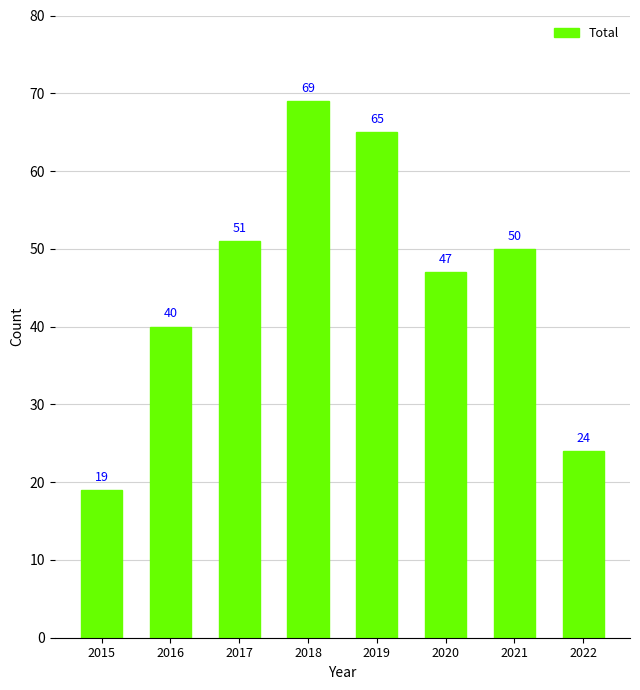

Which category has the highest value across all series?

2018